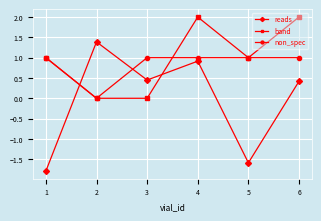

True or false: non_spec has a value of 0.5 at 6.

False